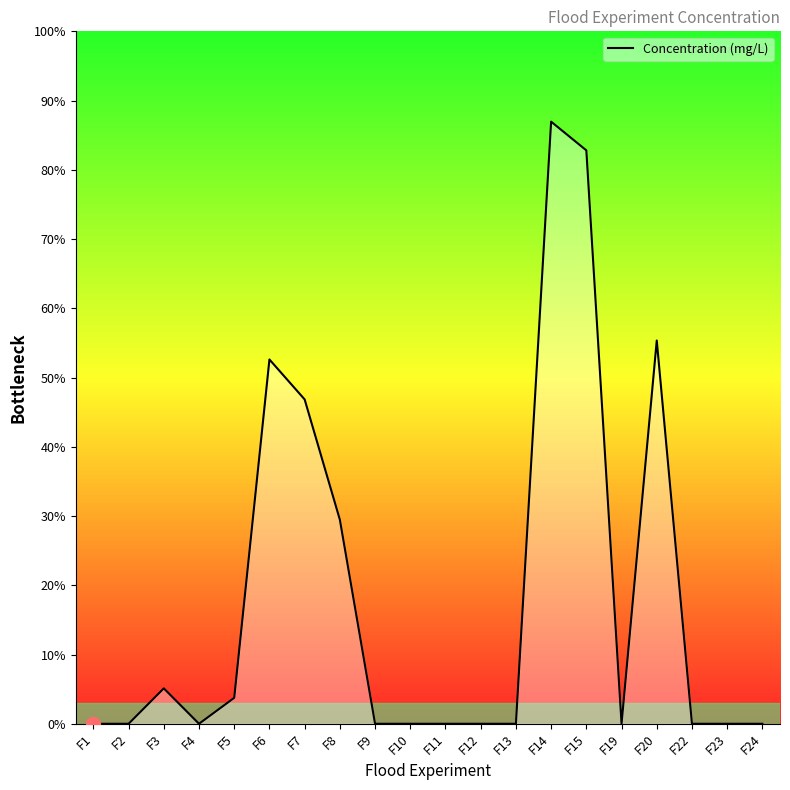

List the labels in order of value, smallest first.

F1, F2, F4, F9, F10, F11, F12, F13, F19, F22, F23, F24, F5, F3, F8, F7, F6, F20, F15, F14